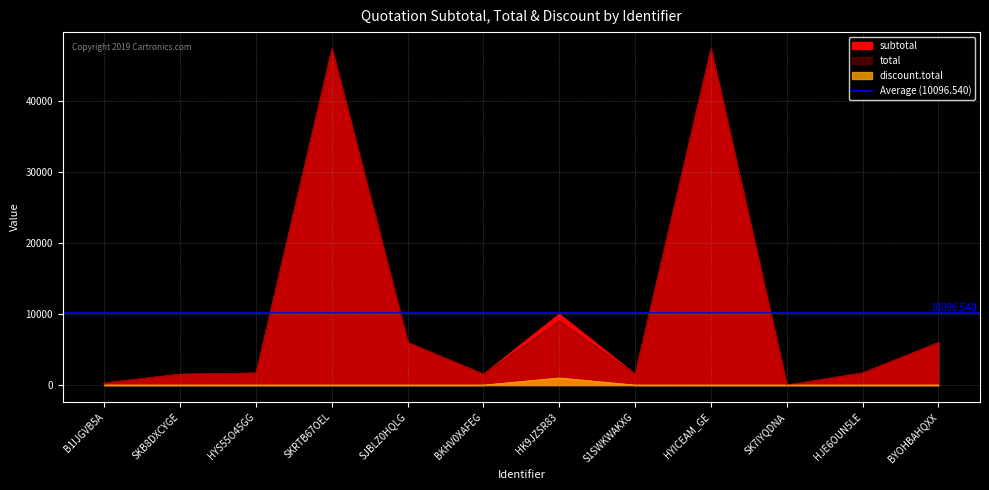

Reading right to left, extract all data points from this chart.

subtotal: BYOHBAHQXX=5996.8	HJE6OUN5LE=1700.0	SK7IYQDNA=0.0	HYICEAM_GE=47370.0	S1SWKWAKXG=1535.0	HK9JZSR83=10000.0	BKHV0XAFEG=1535.0	SJBLZ0HQLG=5996.8	SKRTB67OEL=47370.0	HYS55O45GG=1700.0	SKB8DXCYGE=1535.0	B1IJGVB5A=300.0
total: BYOHBAHQXX=5996.8	HJE6OUN5LE=1700.0	SK7IYQDNA=0.0	HYICEAM_GE=47370.0	S1SWKWAKXG=1535.0	HK9JZSR83=9000.0	BKHV0XAFEG=1535.0	SJBLZ0HQLG=5996.8	SKRTB67OEL=47370.0	HYS55O45GG=1700.0	SKB8DXCYGE=1535.0	B1IJGVB5A=300.0
discount.total: BYOHBAHQXX=0.0	HJE6OUN5LE=0.0	SK7IYQDNA=0.0	HYICEAM_GE=0.0	S1SWKWAKXG=0.0	HK9JZSR83=1000.0	BKHV0XAFEG=0.0	SJBLZ0HQLG=0.0	SKRTB67OEL=0.0	HYS55O45GG=0.0	SKB8DXCYGE=0.0	B1IJGVB5A=0.0